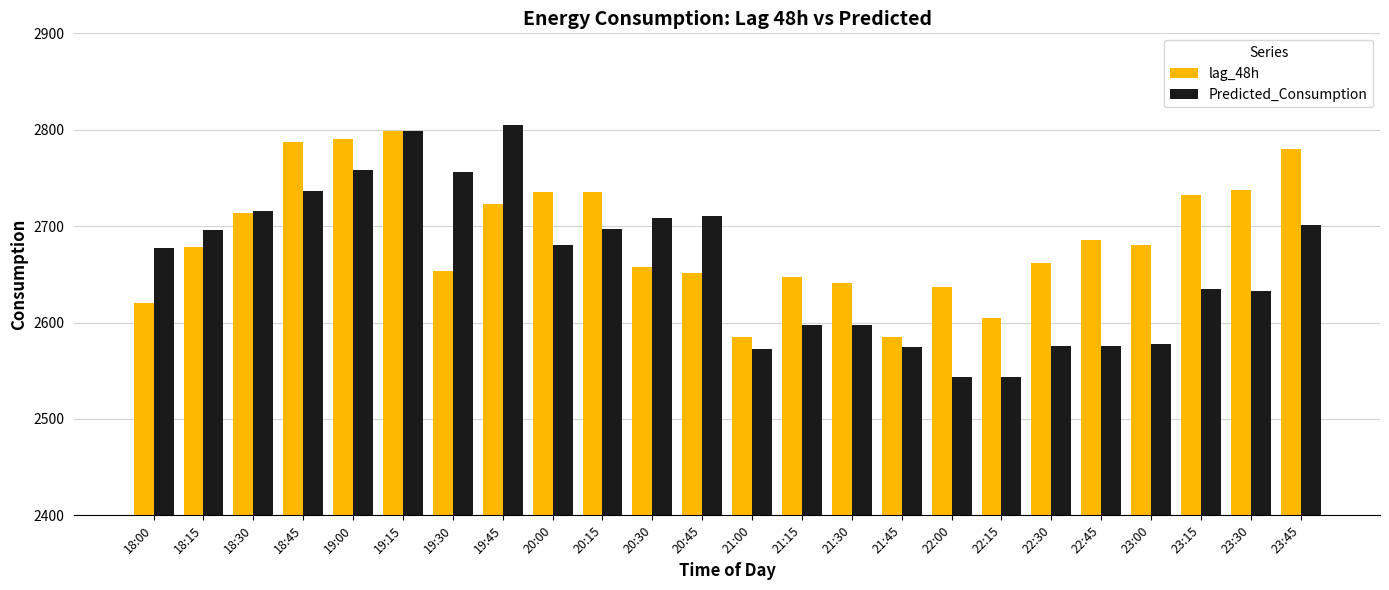

True or false: Predicted_Consumption has a value of 4276.8 at 20:15.

False